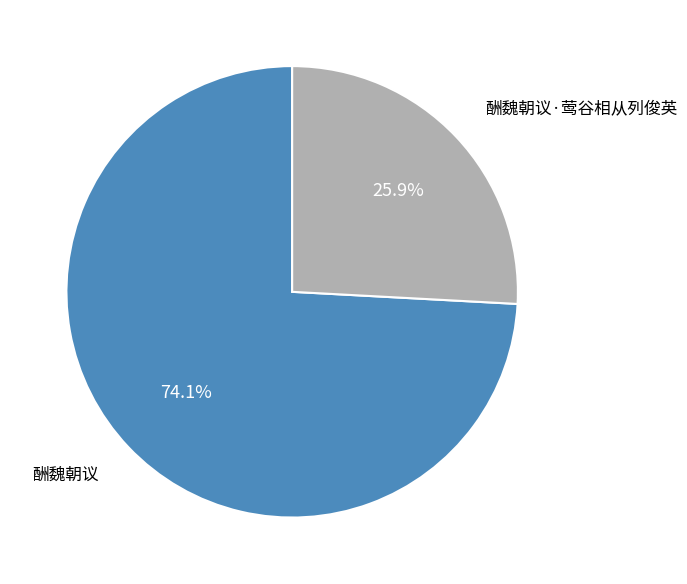

Rank the categories by value from lowest to highest.

酬魏朝议·莺谷相从列俊英, 酬魏朝议